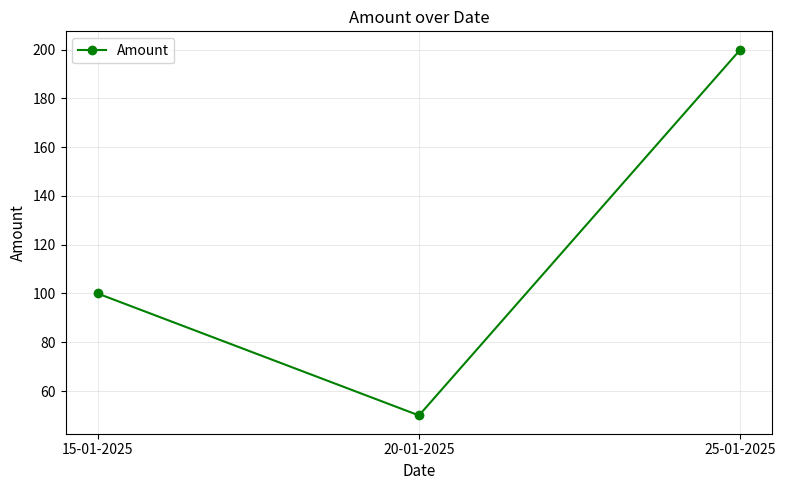

What is the greatest value displayed?

200